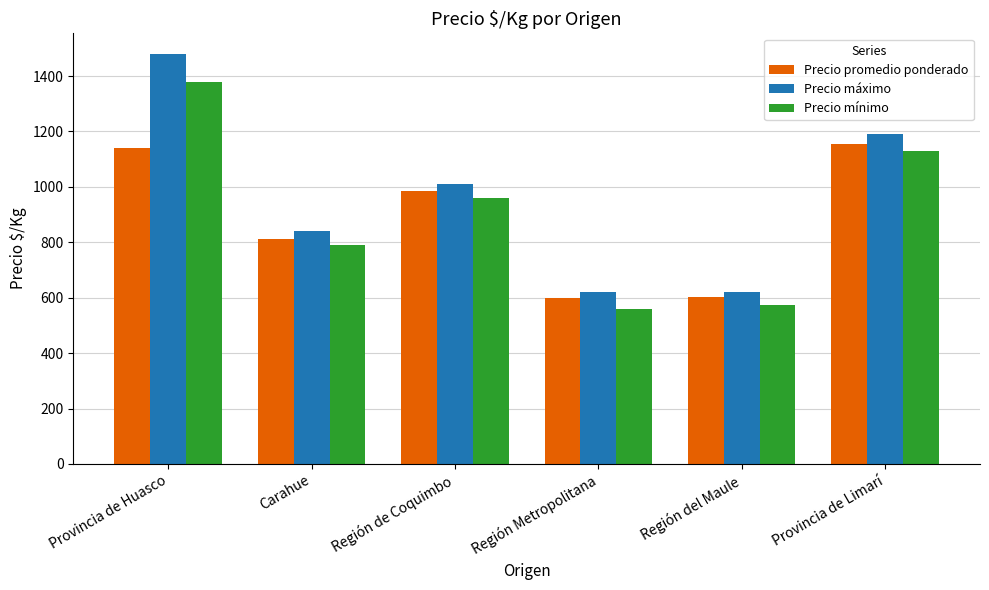

Between Carahue and Región Metropolitana, which series saw the biggest shift?

Precio mínimo